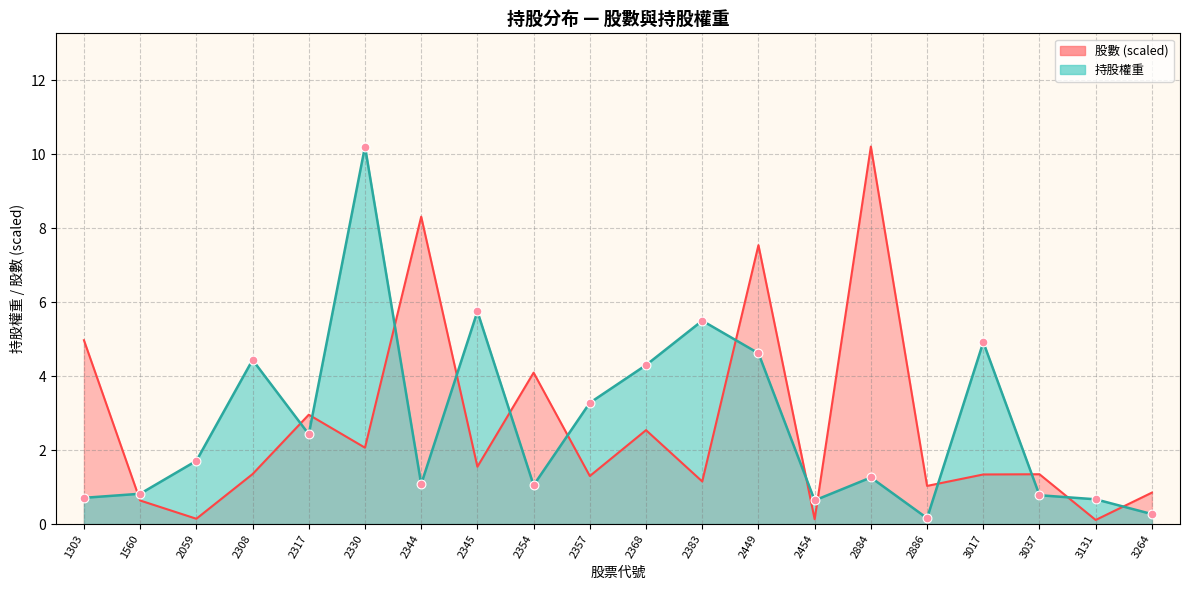

Which series reaches the minimum Y coordinate?

股數